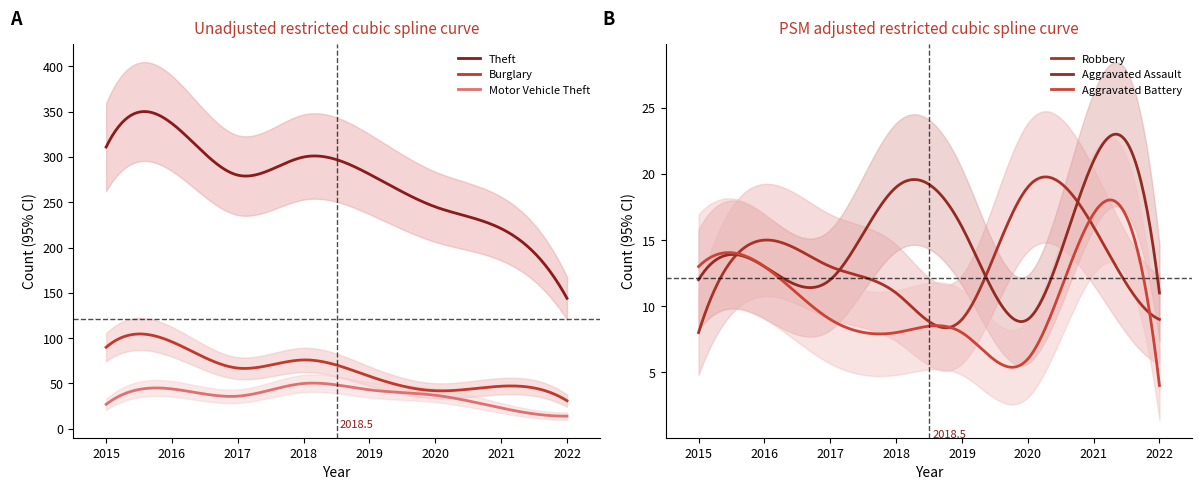

What is the difference between the maximum and minimum values in the Aggravated Assault series?

14.2